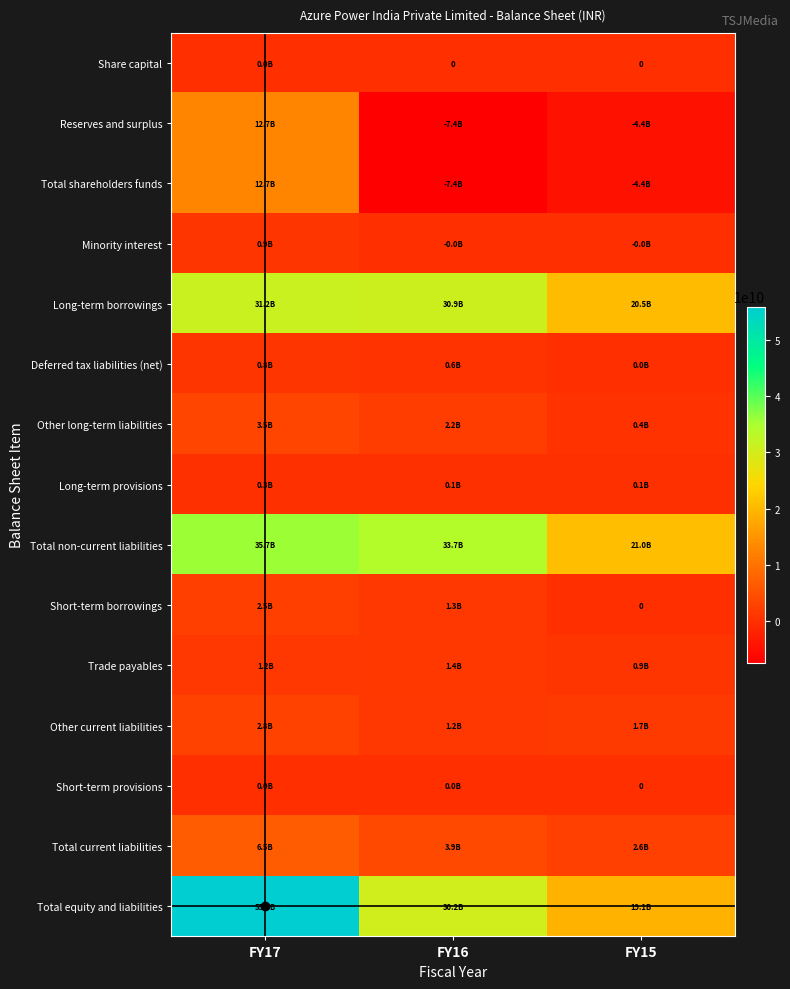

Which series changed the most between FY17 and FY16?

Total equity and liabilities